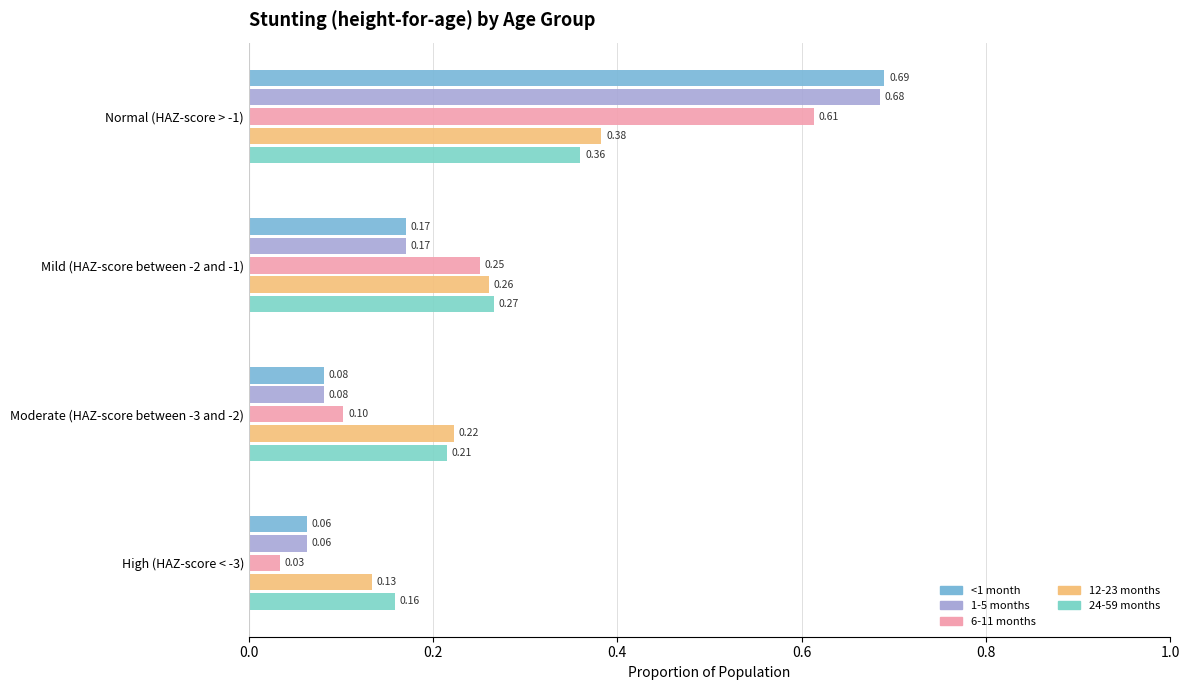

How many categories are shown in the chart?

4